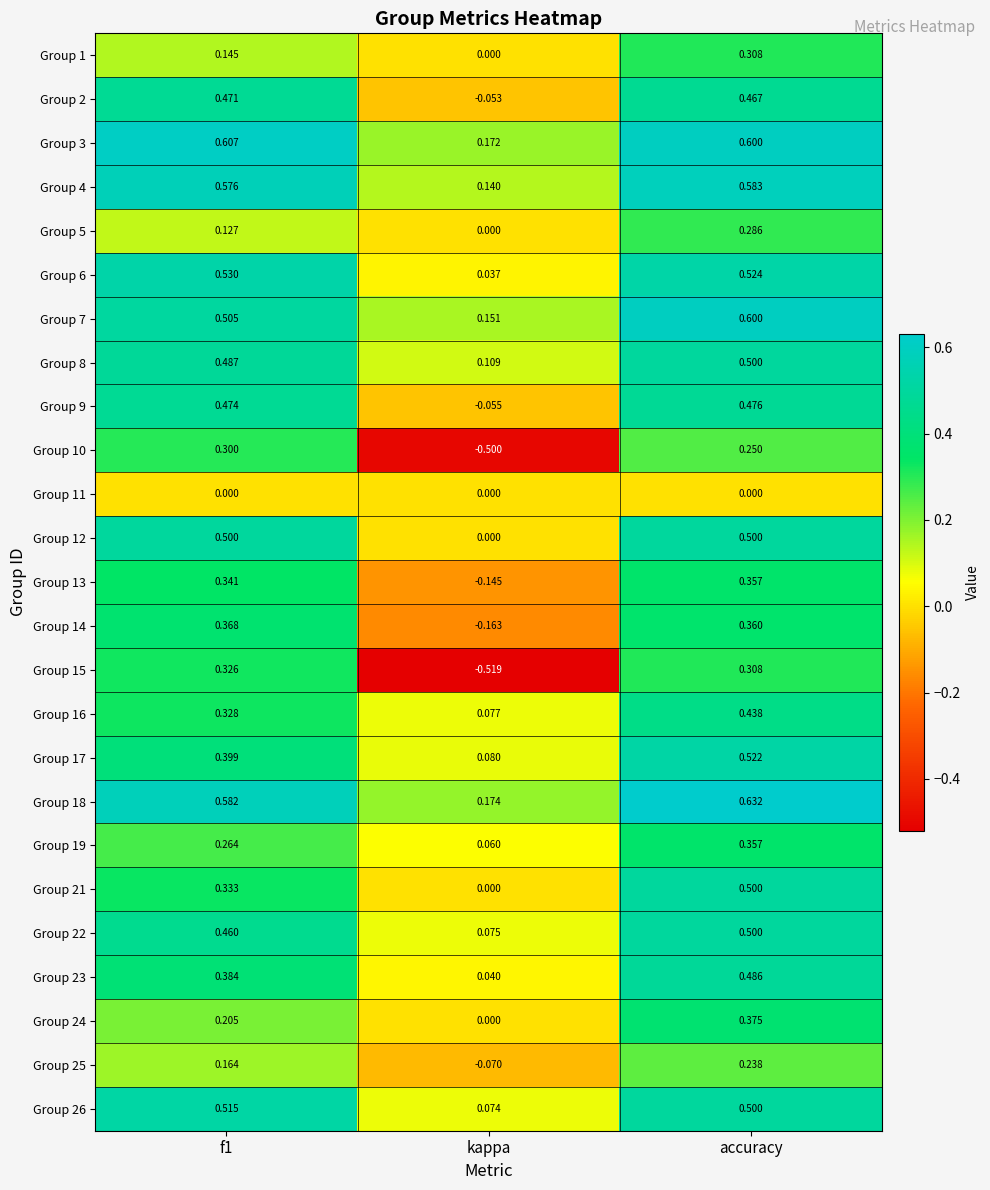

How many distinct data groups are displayed?

25